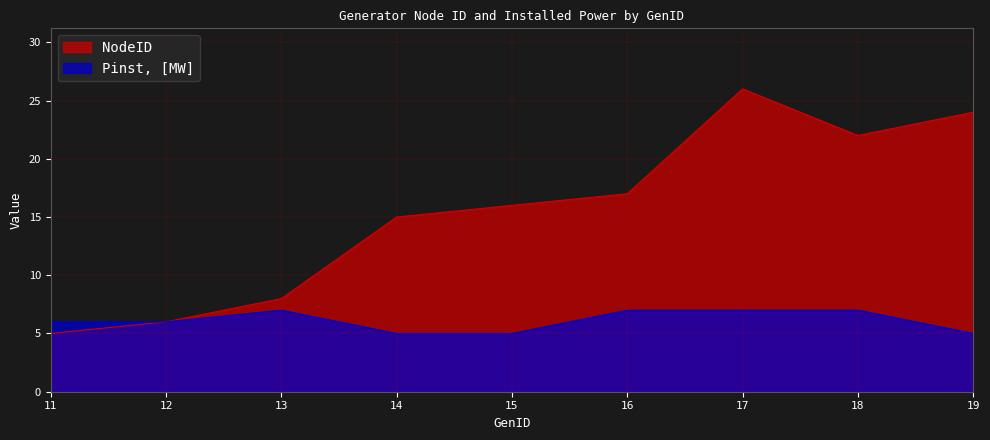

How many lines are shown in the chart?

2